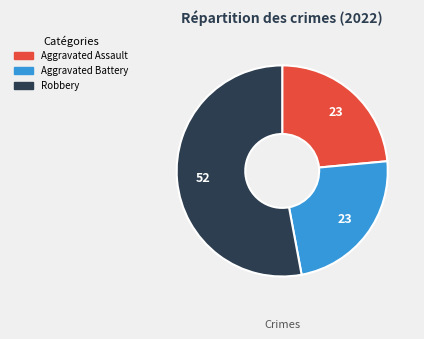

Is there any slice that represents more than half of the pie?

Yes